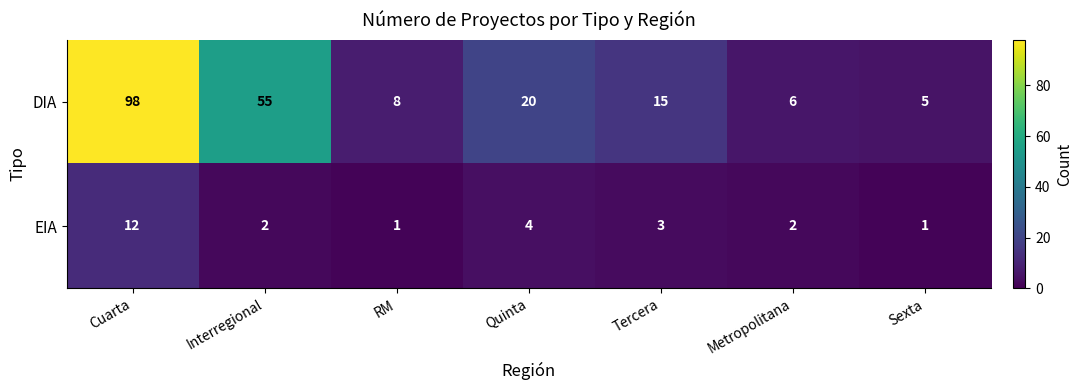

What is the difference between the EIA values at Cuarta and Tercera?

9